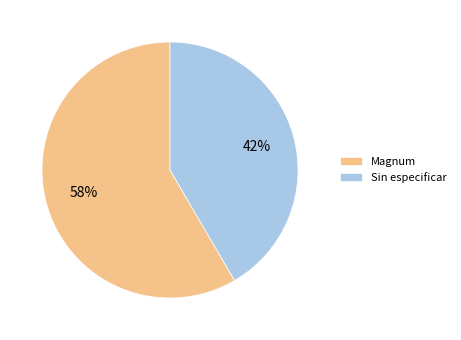

How many slices are in this pie chart?

2